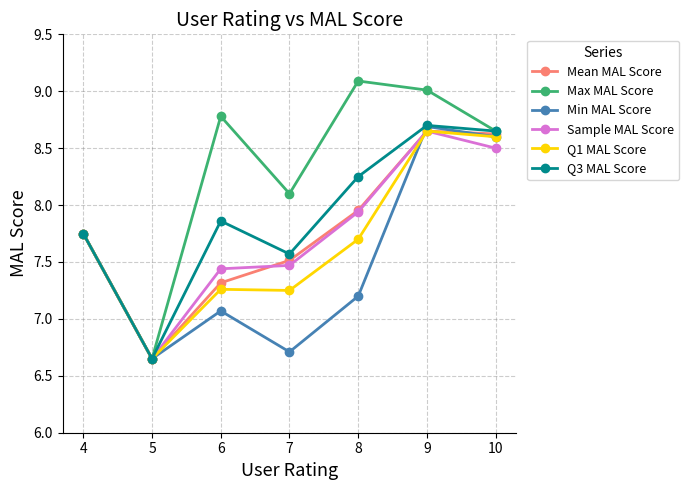

What value does the Q3 MAL Score series have at 7?

7.6